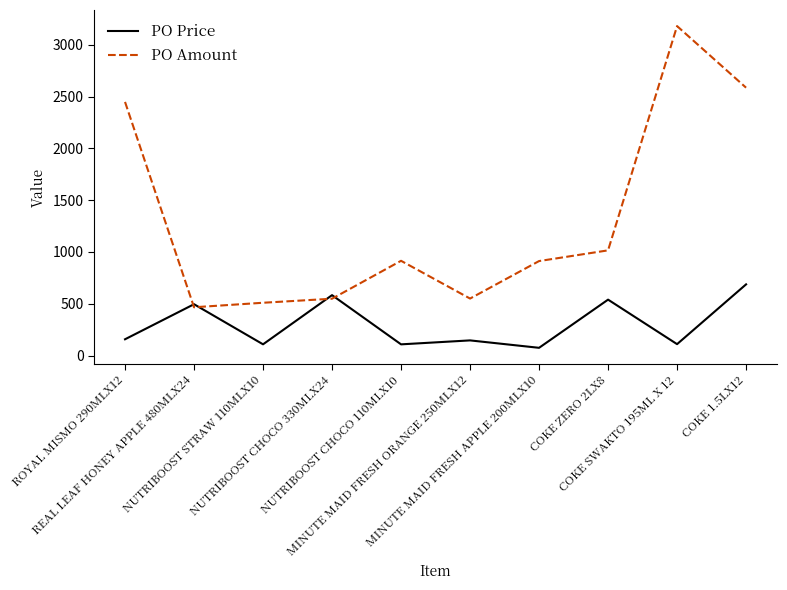

True or false: PO Amount has a value of 466.0 at REAL LEAF HONEY APPLE 480MLX24.

True